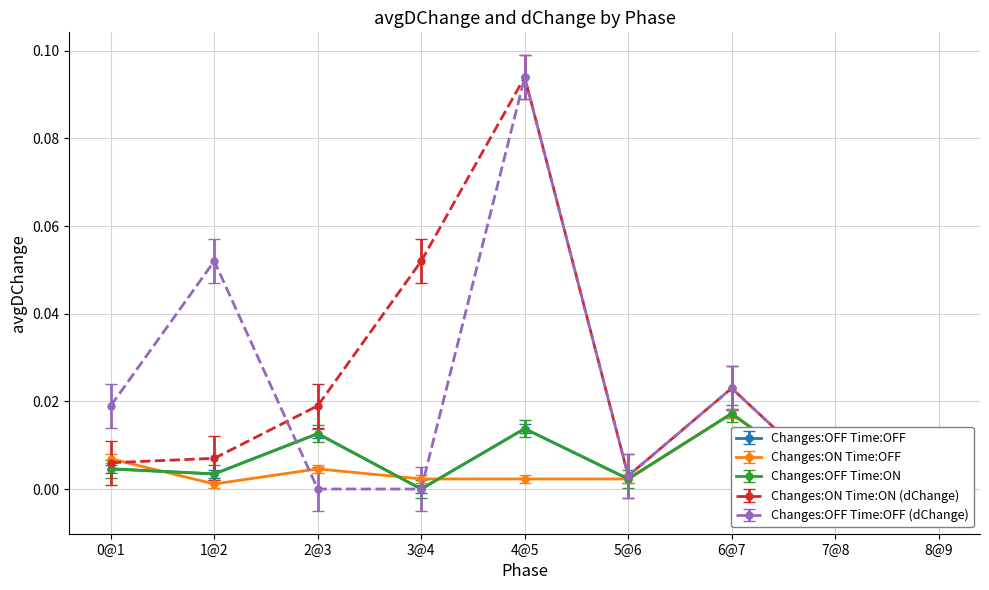

What is the label of the 6th point from the left?

5@6